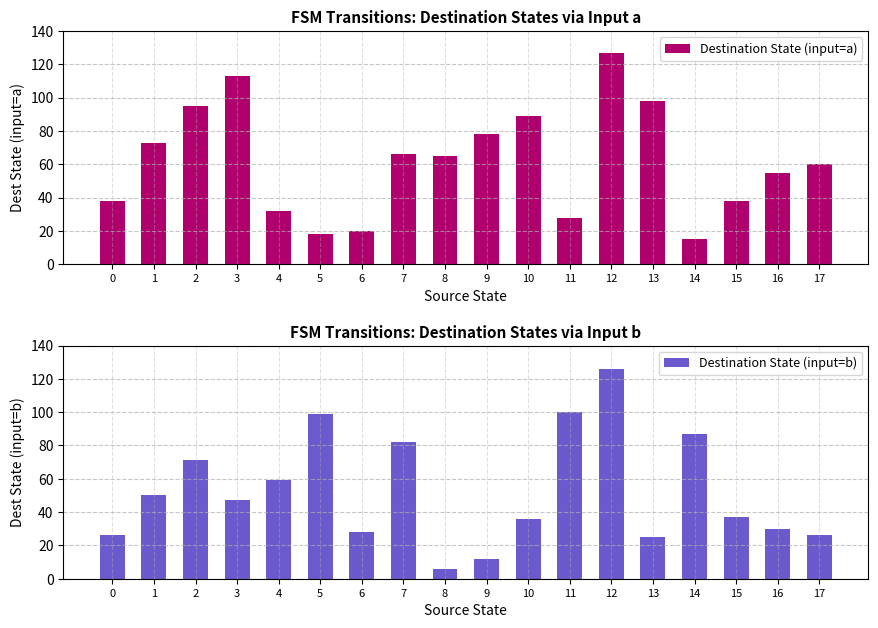

Which category has the lowest value across all series?

8